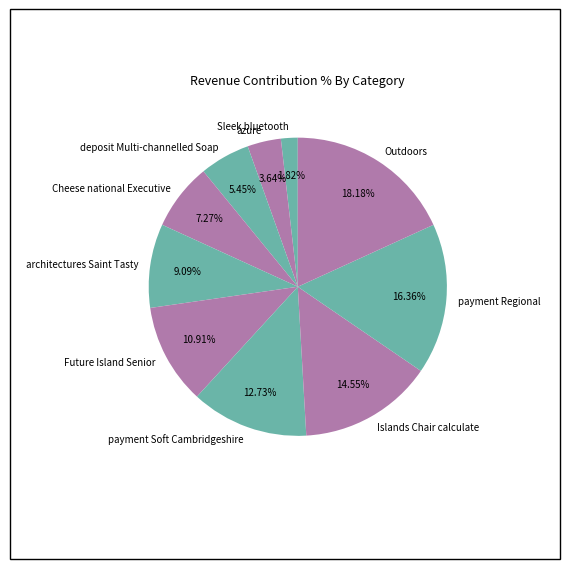

Is it true that Sleek bluetooth is 2% of the pie?

True